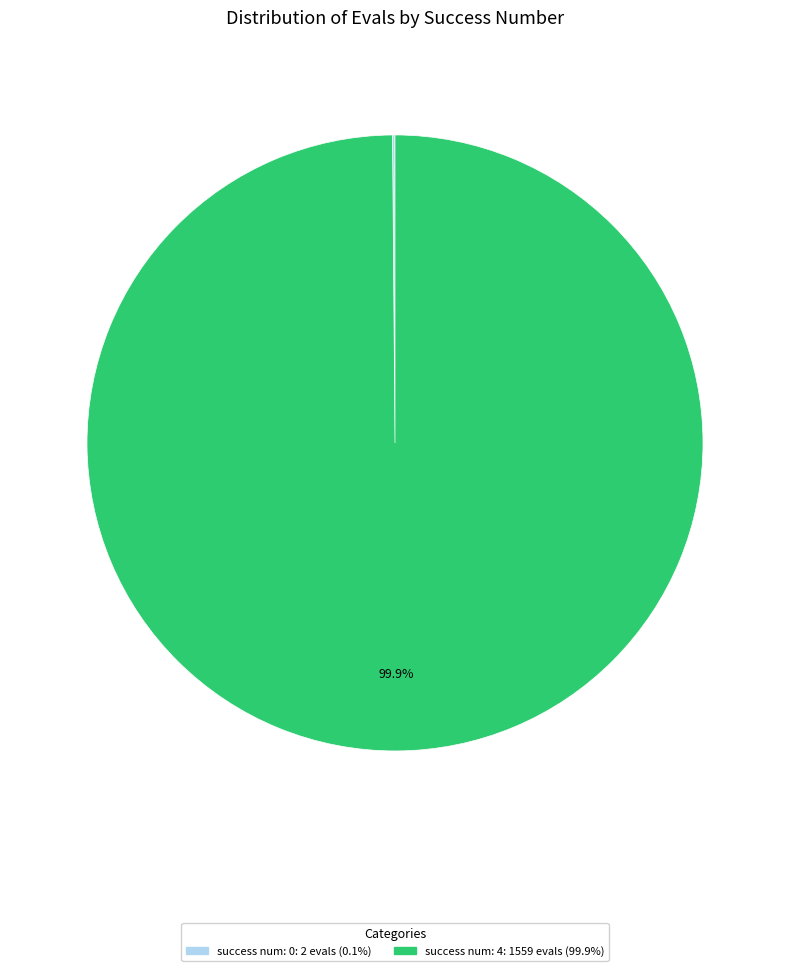

Does any single category account for the majority?

Yes